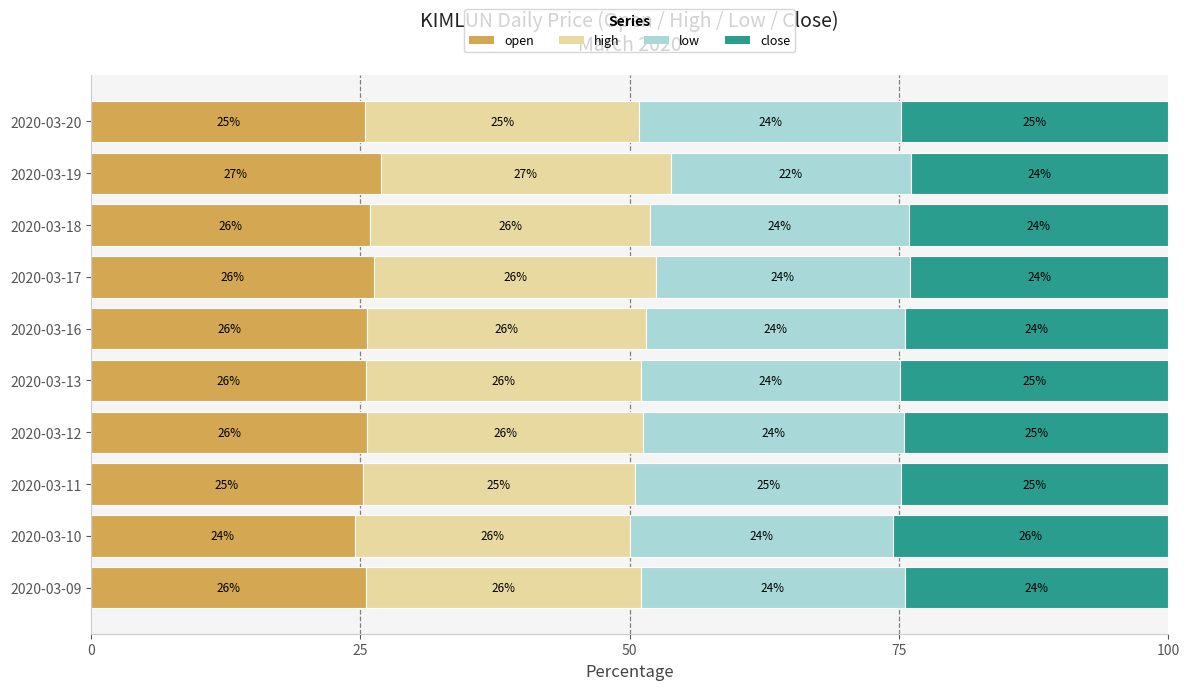

The open series shows 14.3 at 2020-03-17. True or false?

False